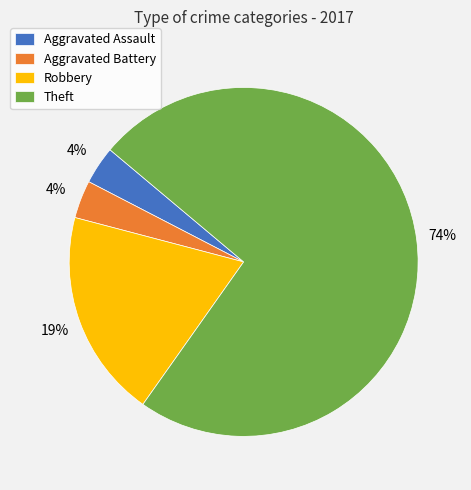

Which slice is the largest?

Theft